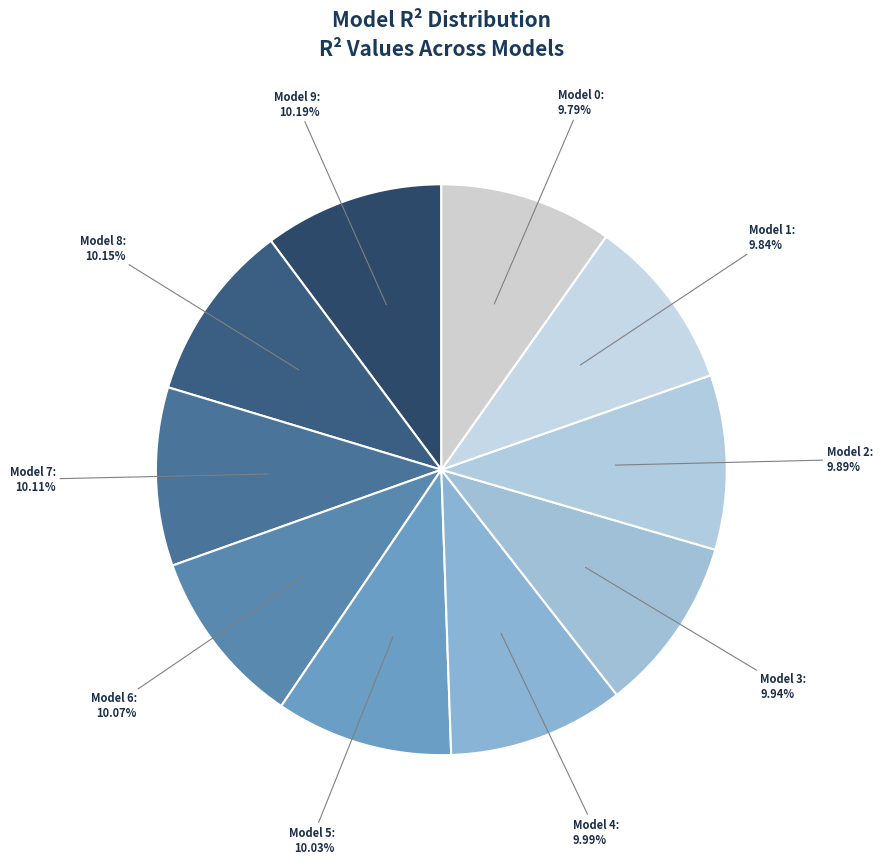

How many segments does this pie chart have?

10